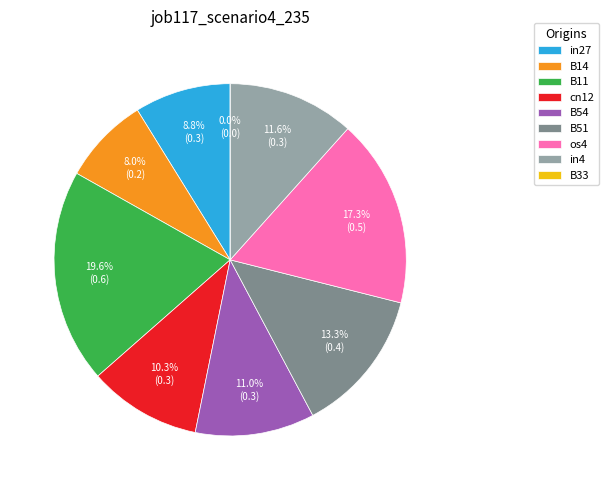

Count the number of slices in the pie.

9